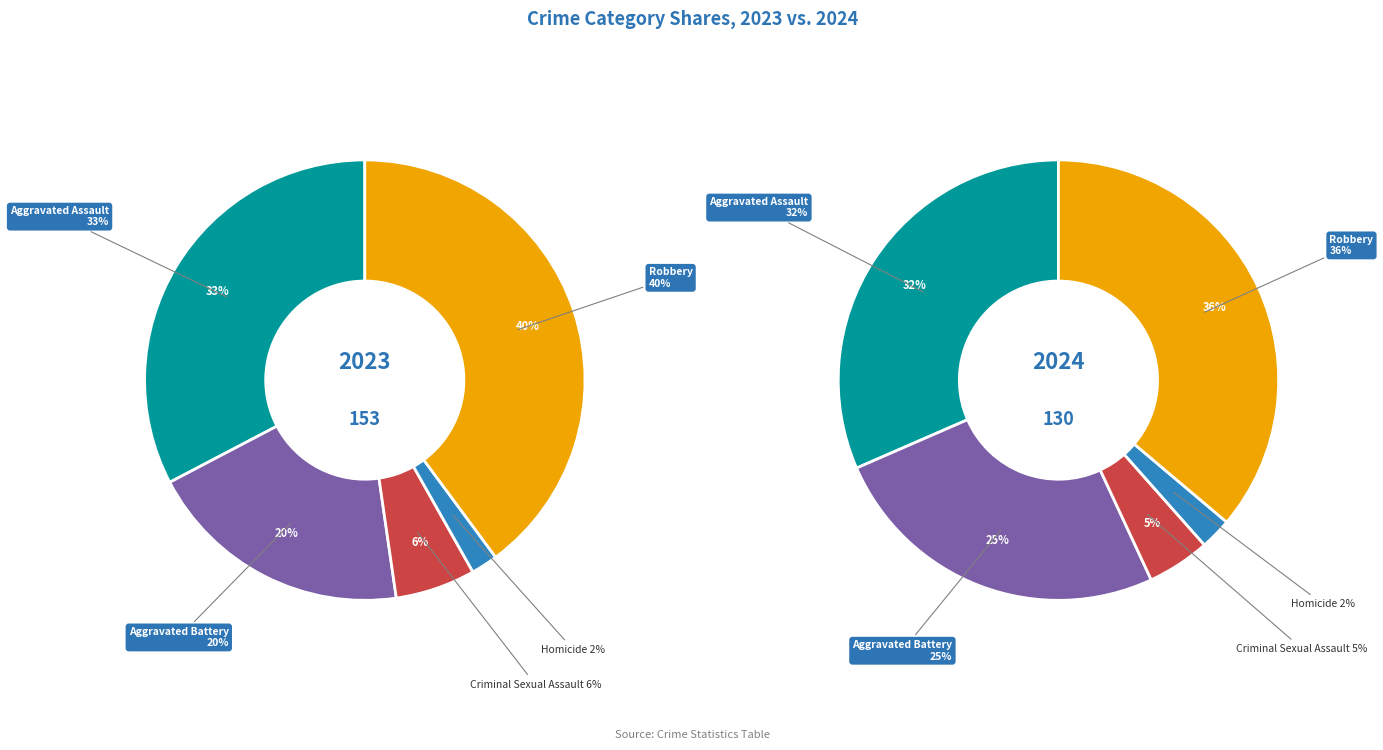

To the nearest percent, what portion does Homicide represent?

2%